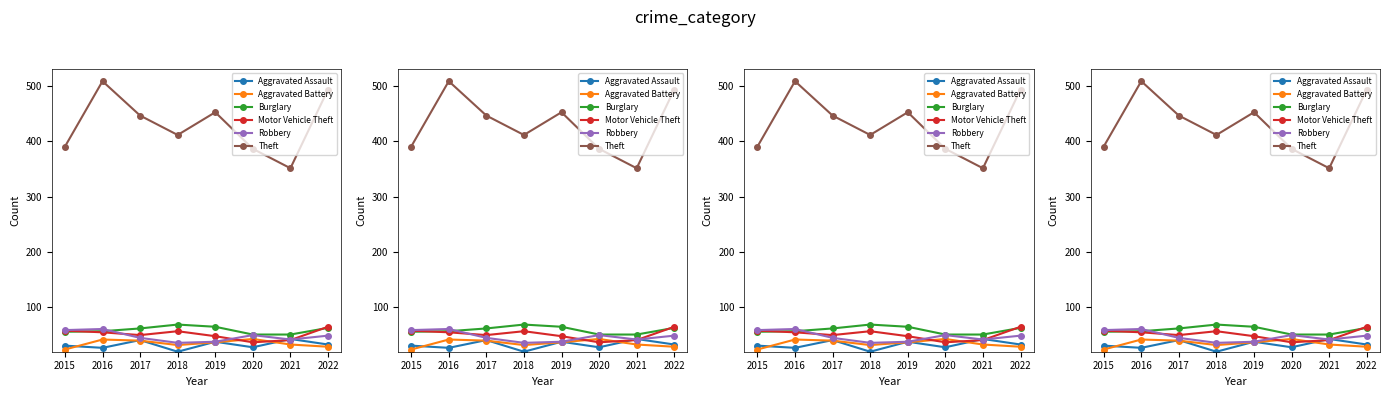

The value of Aggravated Battery at 2018 is 19. True or false?

False